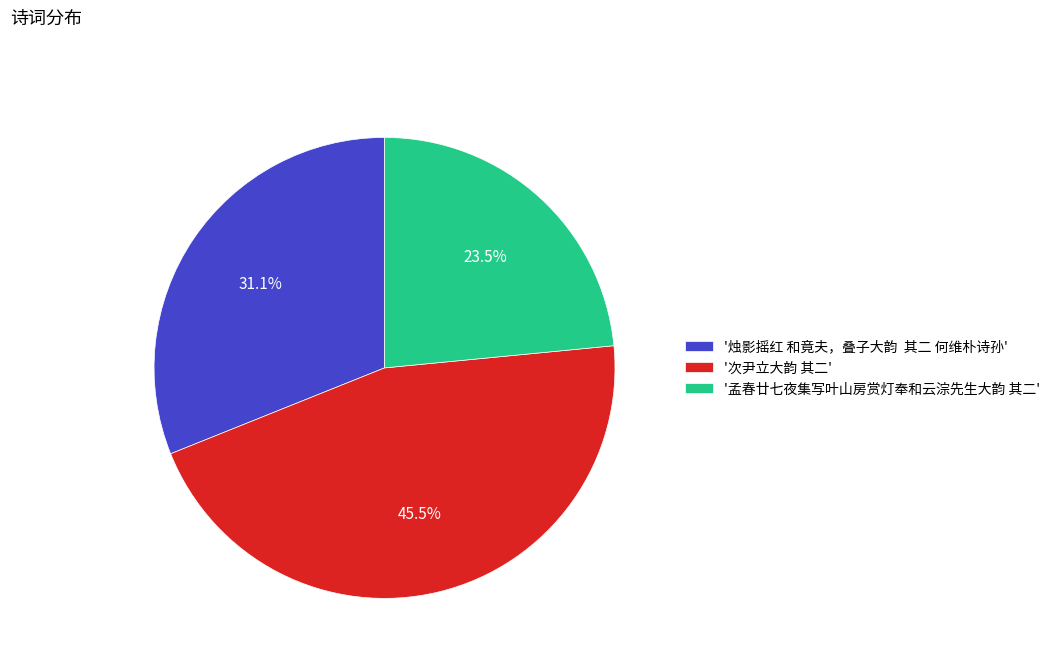

Rank the categories by value from lowest to highest.

'孟春廿七夜集写叶山房赏灯奉和云淙先生大韵 其二', '烛影摇红 和竟夫，叠子大韵 其二 何维朴诗孙', '次尹立大韵 其二'